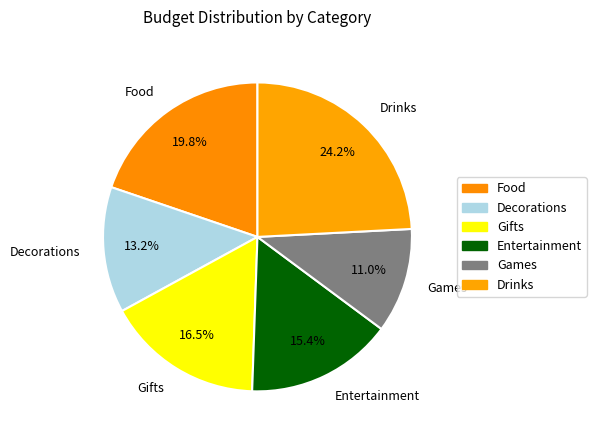

To the nearest percent, what is the combined percentage of Games and Food?

31%